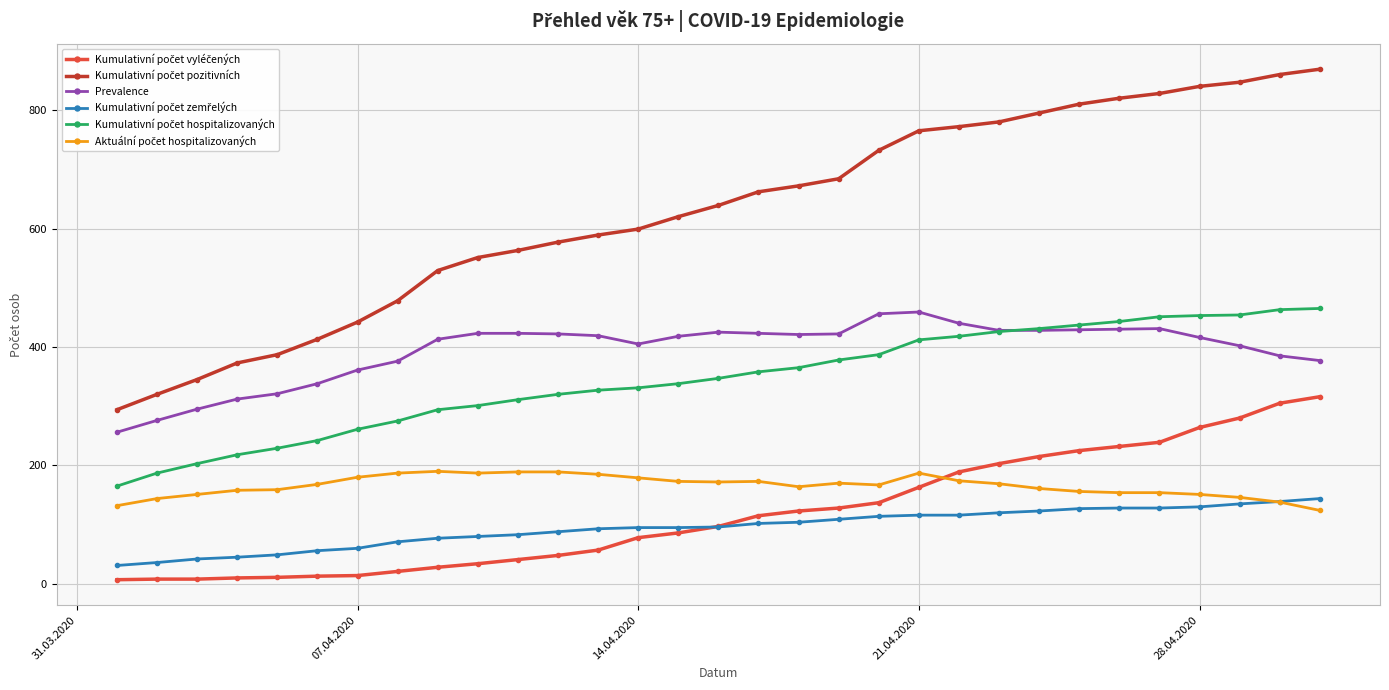

True or false: Prevalence has more than 2 interior local peaks.

True